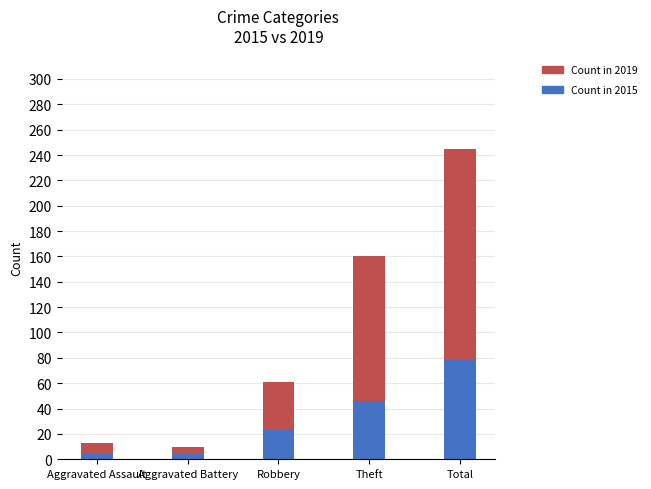

At which category is the sum across all series the highest?

Total